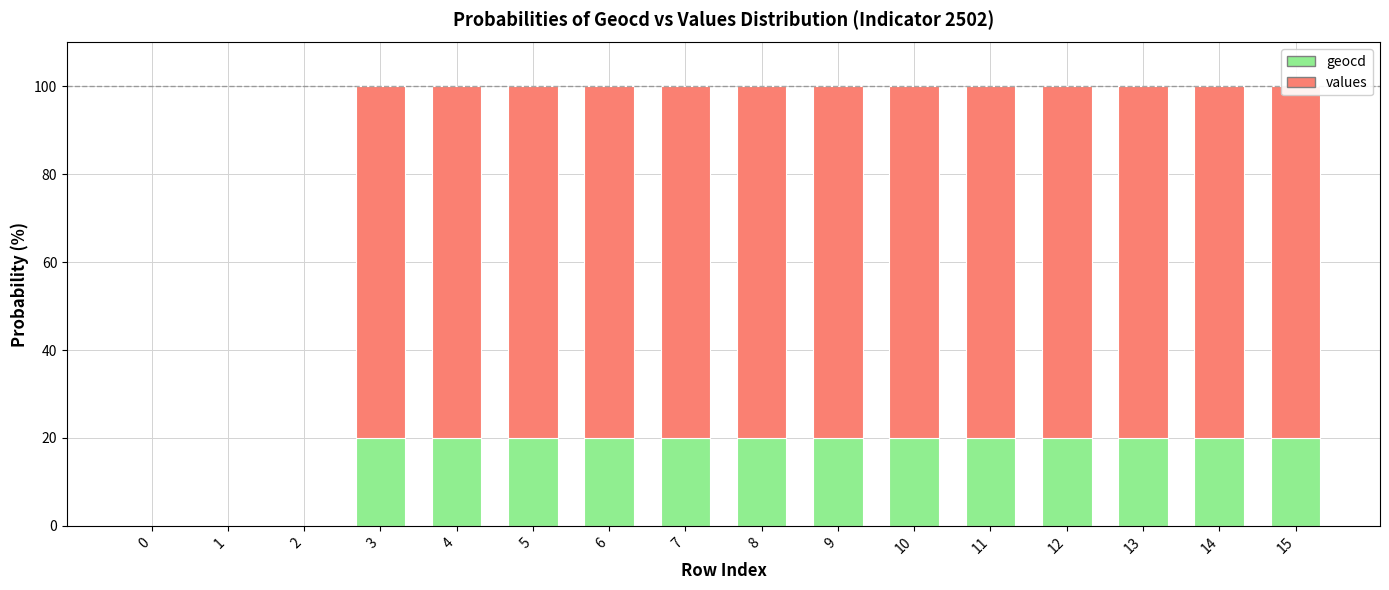

Count the number of categories in the chart.

16